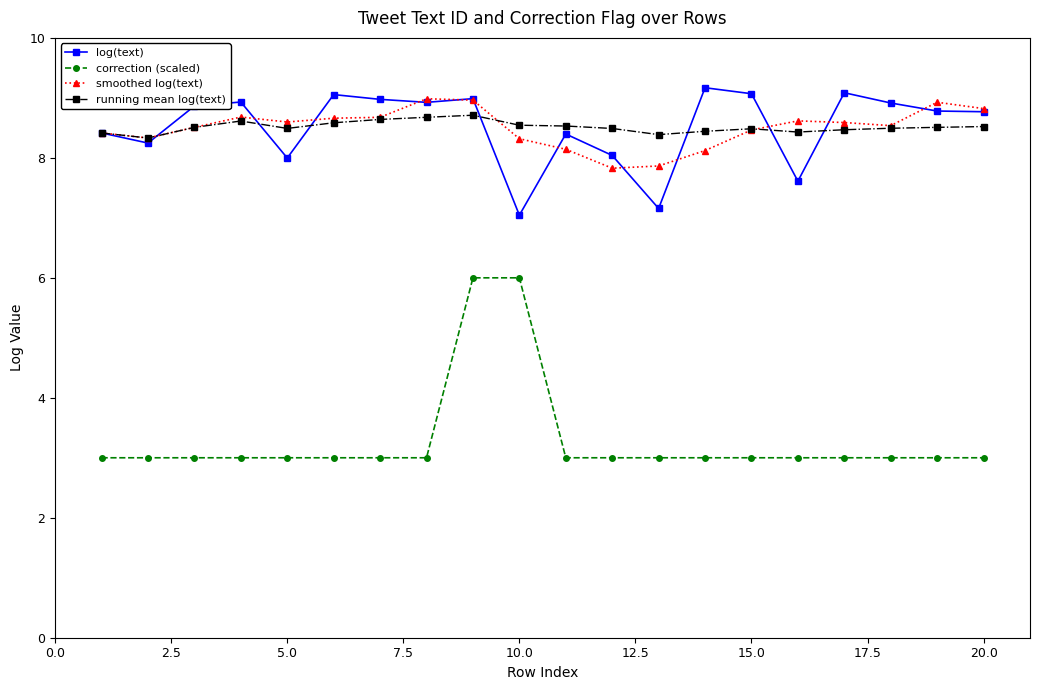

Which series has the widest spread of values?

correction (scaled)